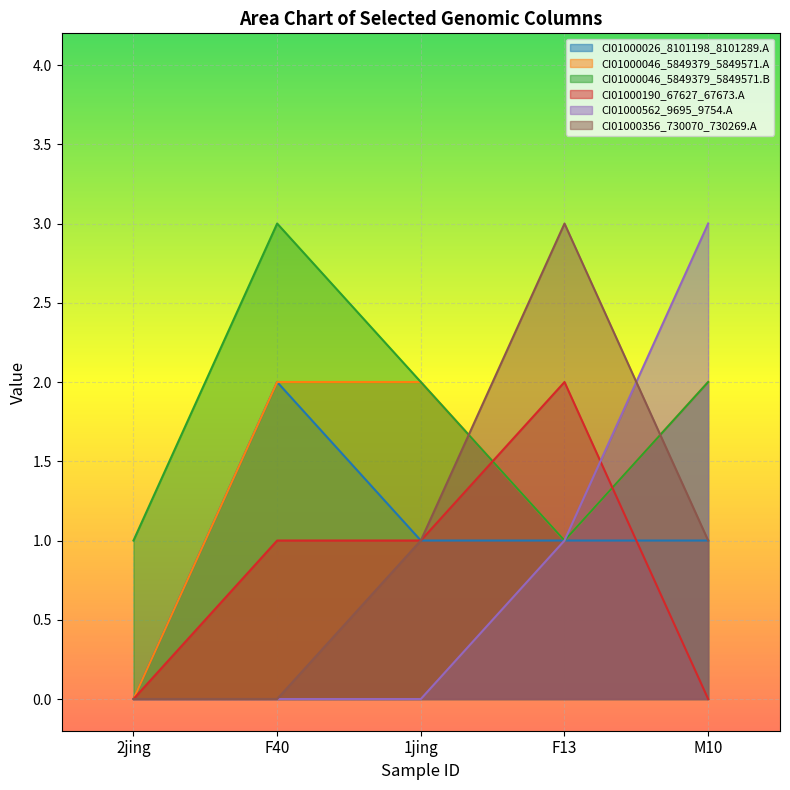

At which category does CI01000356_730070_730269.A reach its first local peak?

F13